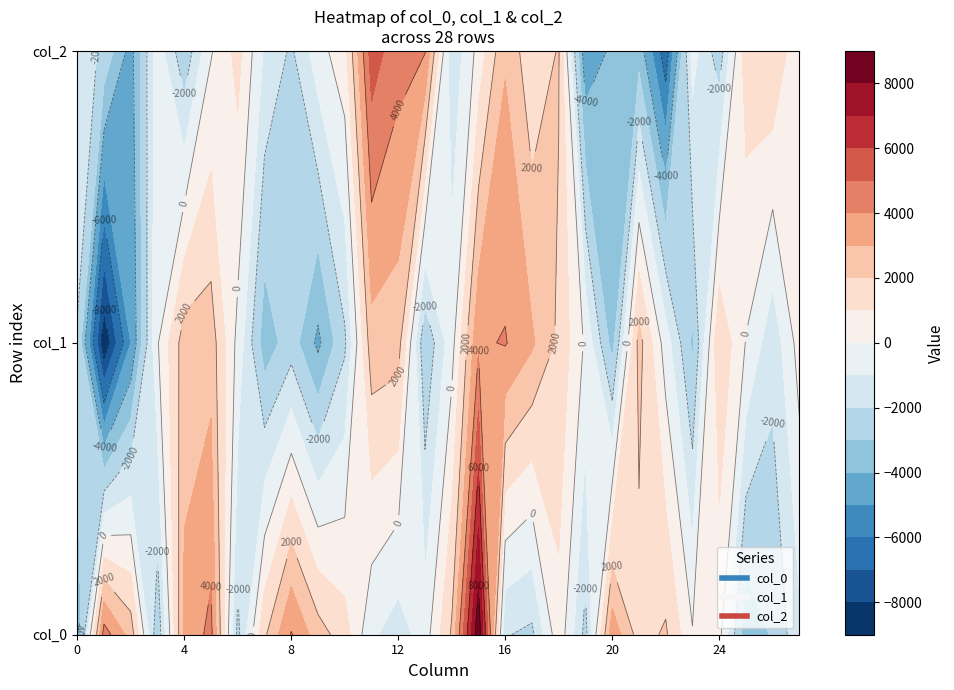

What is the approximate value of col_1 at 22?

-495.5